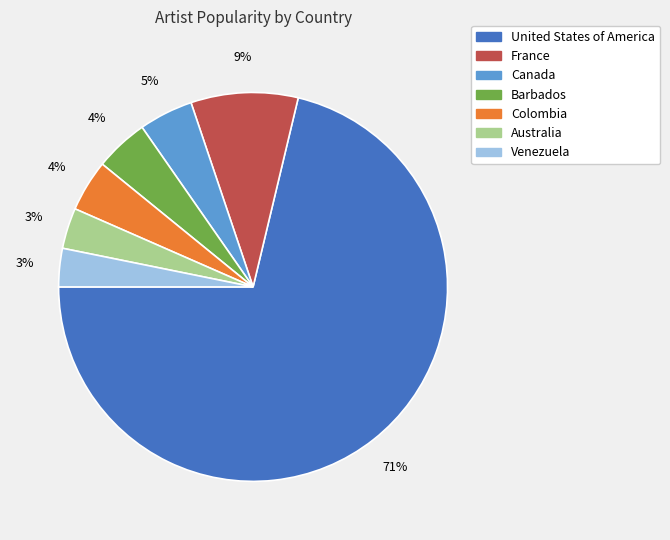

Is there a majority slice in this chart?

Yes